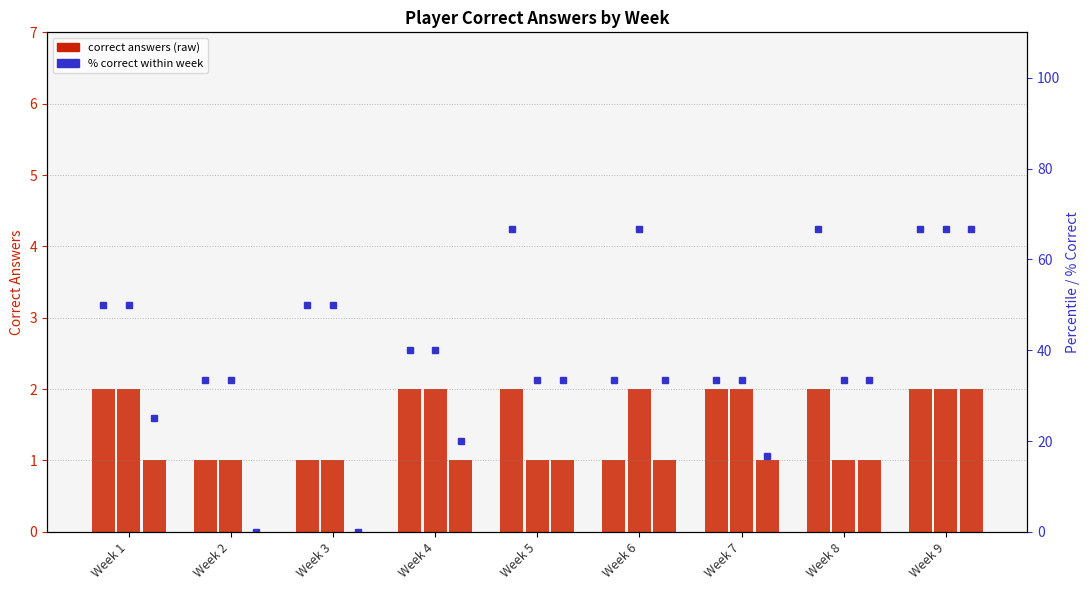

Reading right to left, list all the values displayed in this chart.

Picasso: 2.0	2.0	2.0	1.0	2.0	2.0	1.0	1.0	2.0
Brackie: 2.0	1.0	2.0	2.0	1.0	2.0	1.0	1.0	2.0
Polron: 2.0	1.0	1.0	1.0	1.0	1.0	0.0	0.0	1.0
Picasso %: 66.7	66.7	33.3	33.3	66.7	40.0	50.0	33.3	50.0
Brackie %: 66.7	33.3	33.3	66.7	33.3	40.0	50.0	33.3	50.0
Polron %: 66.7	33.3	16.7	33.3	33.3	20.0	0.0	0.0	25.0